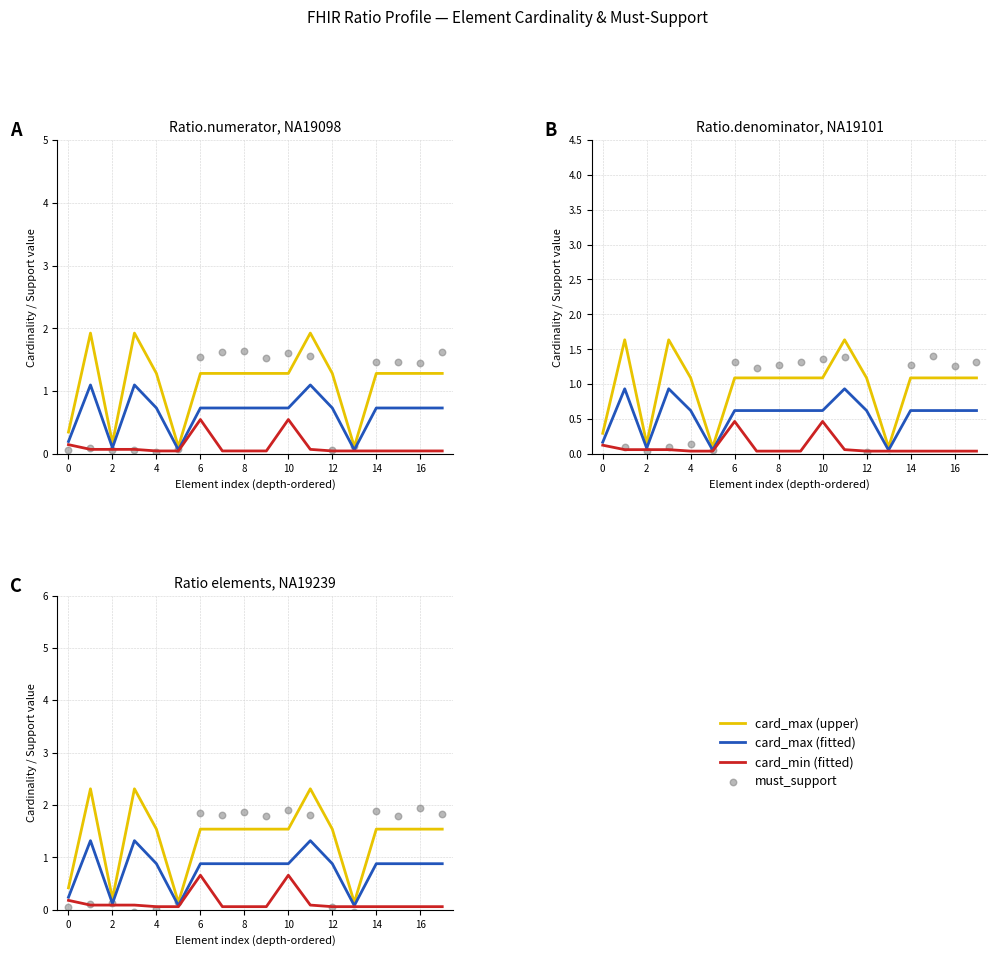

Which series reaches the minimum Y coordinate?

must_support